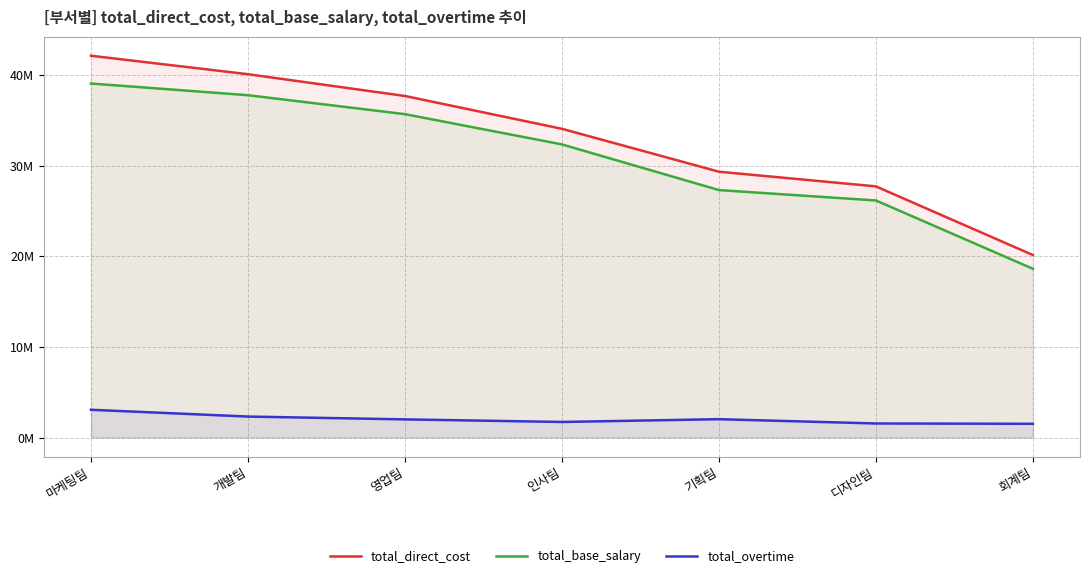

Which series has the widest spread of values?

total_direct_cost